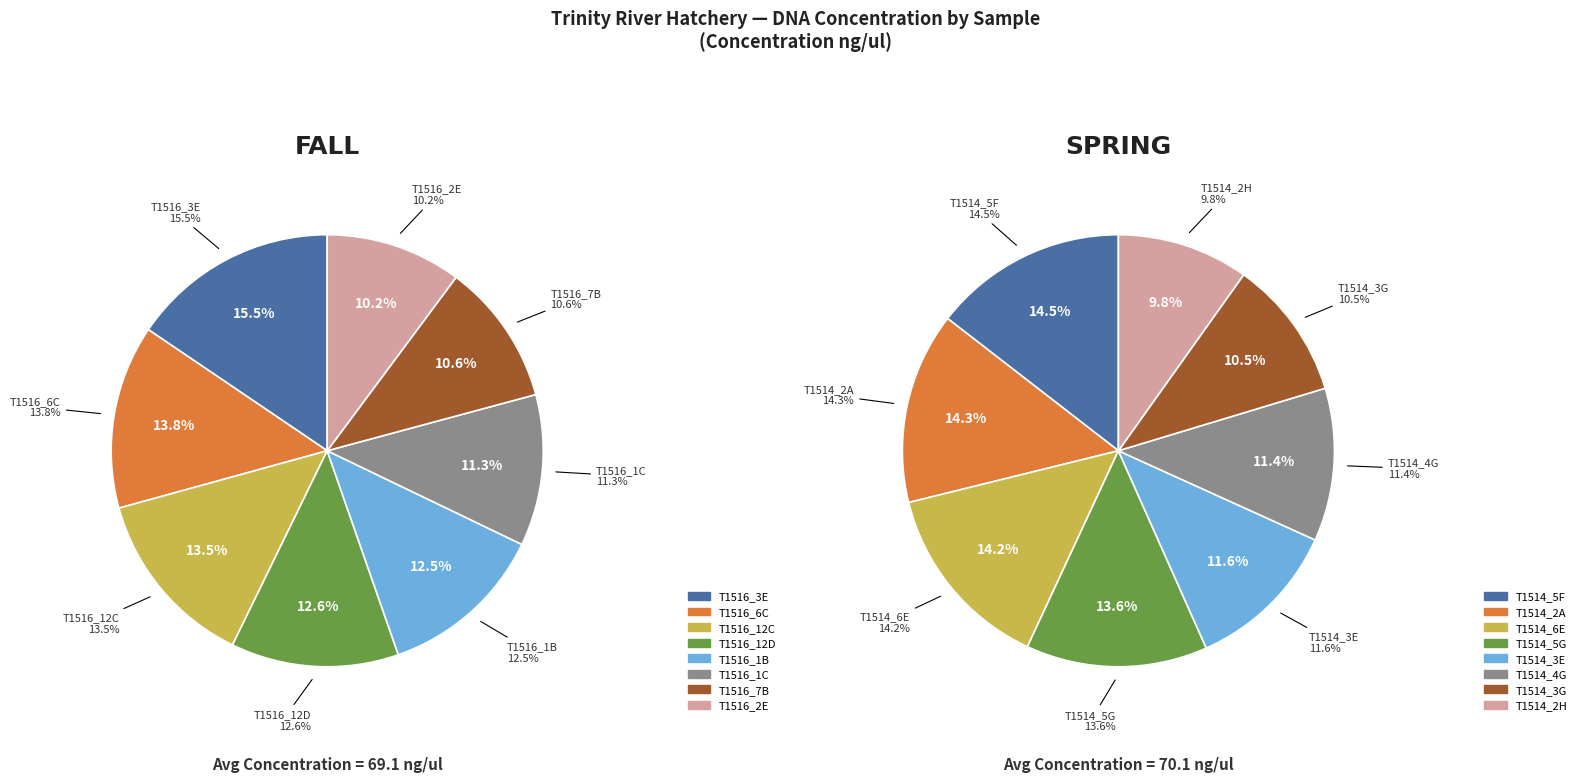

Is it true that 4 is 12% of the pie?

True